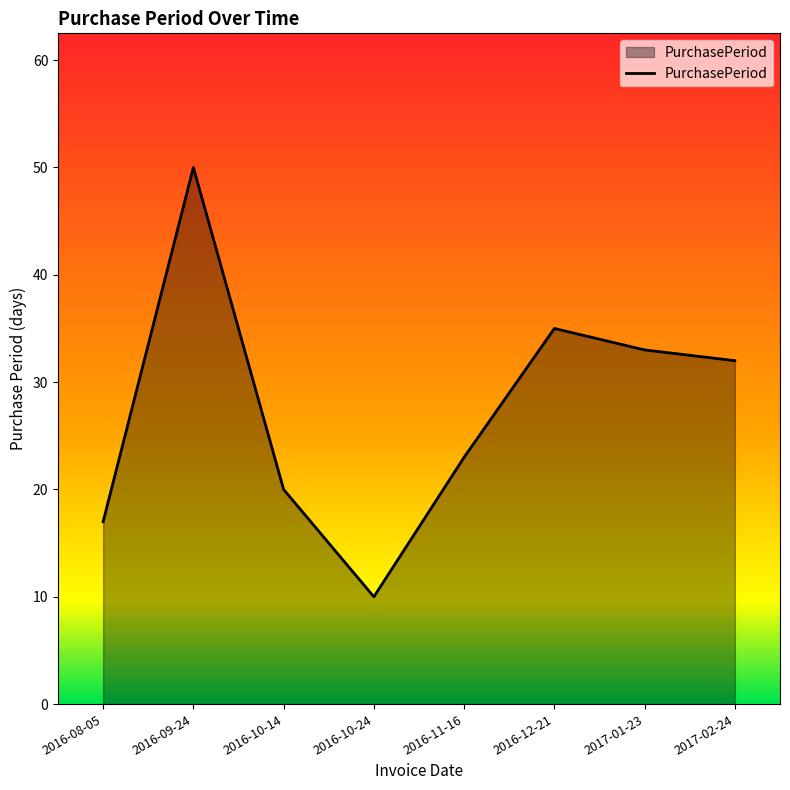

How many values are below 32?

4